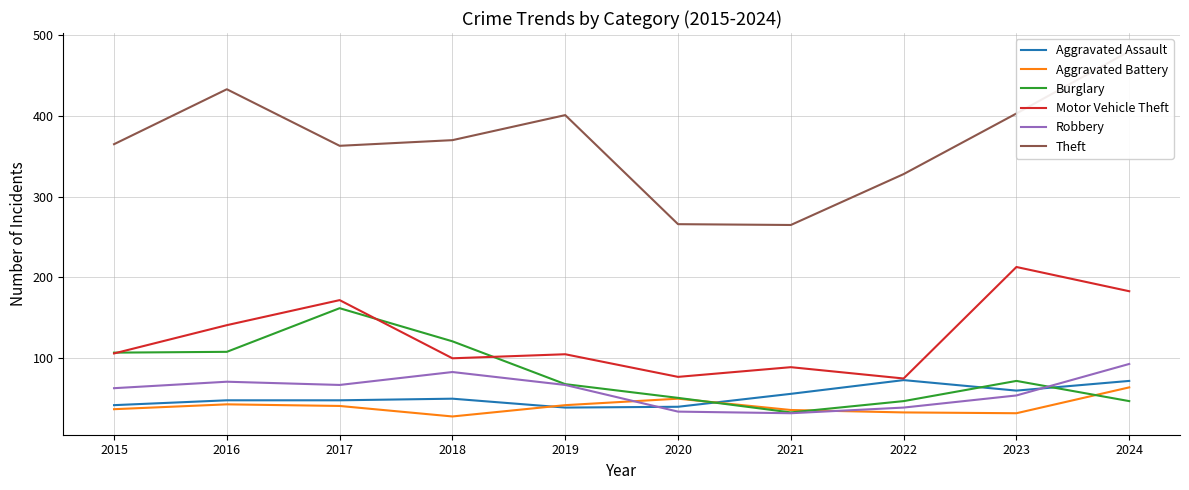

What is the difference between the highest and lowest values at 2024?

433